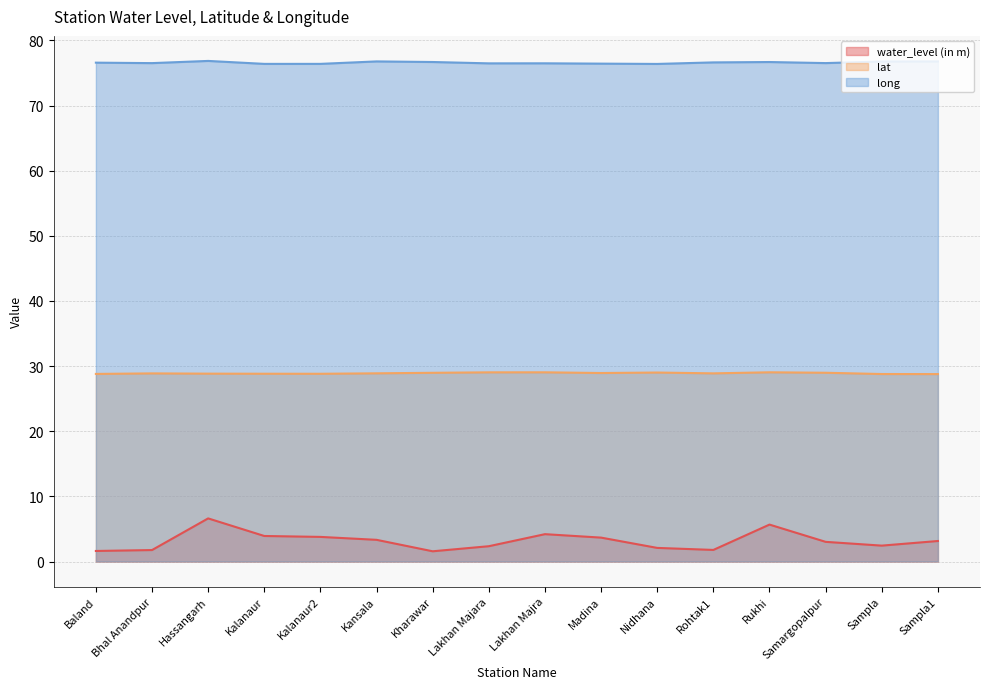

Reading left to right, what are all the values shown in this chart?

water_level (in m): 1.6	1.8	6.6	3.9	3.8	3.3	1.6	2.4	4.2	3.7	2.1	1.8	5.7	3.0	2.4	3.1
lat: 28.8	28.9	28.8	28.8	28.8	28.9	29.0	29.0	29.0	28.9	29.0	28.9	29.0	29.0	28.8	28.8
long: 76.6	76.5	76.8	76.4	76.4	76.8	76.7	76.5	76.5	76.4	76.4	76.6	76.7	76.5	76.8	76.8